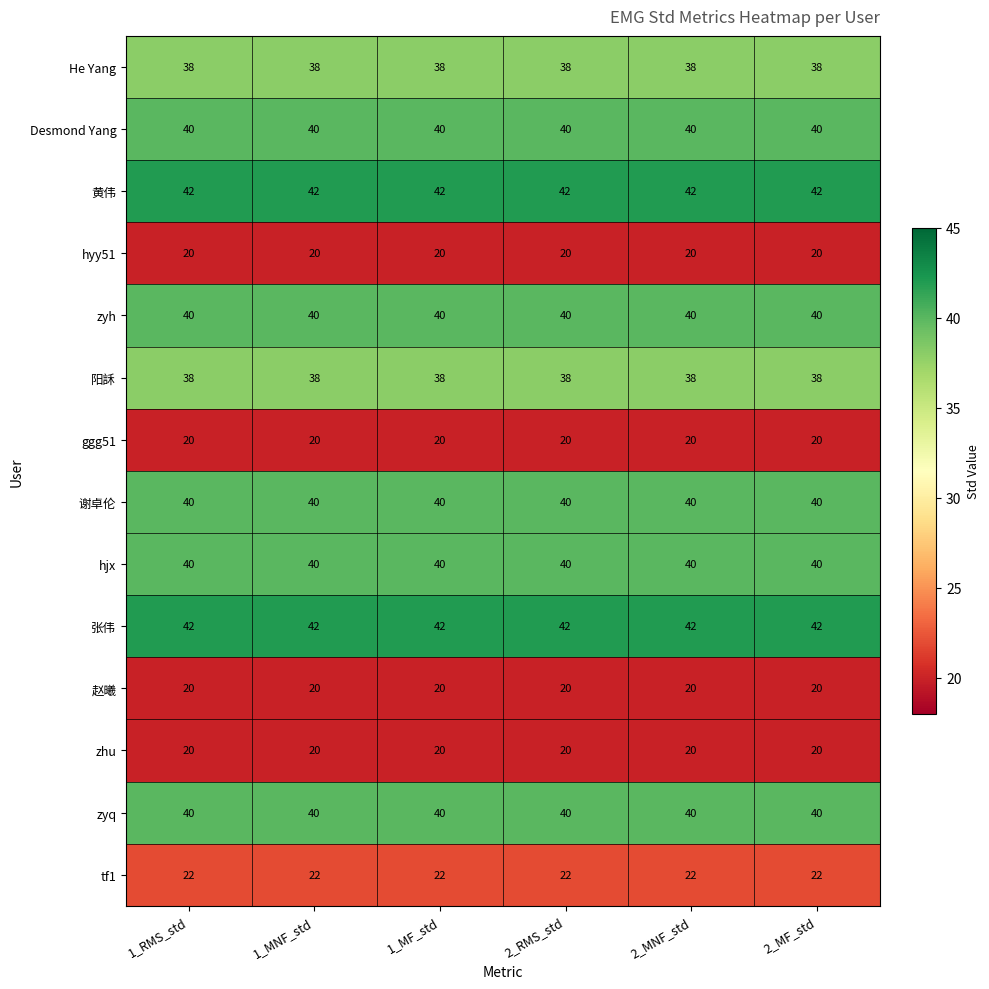

What is the average value of the 谢卓伦 series?

40